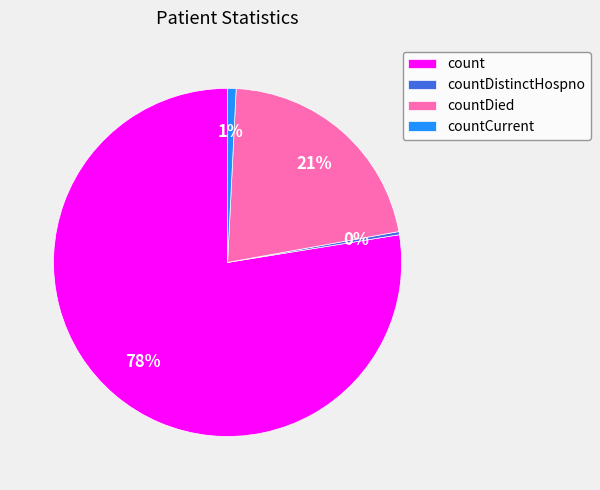

To the nearest percent, what portion does countDied represent?

21%